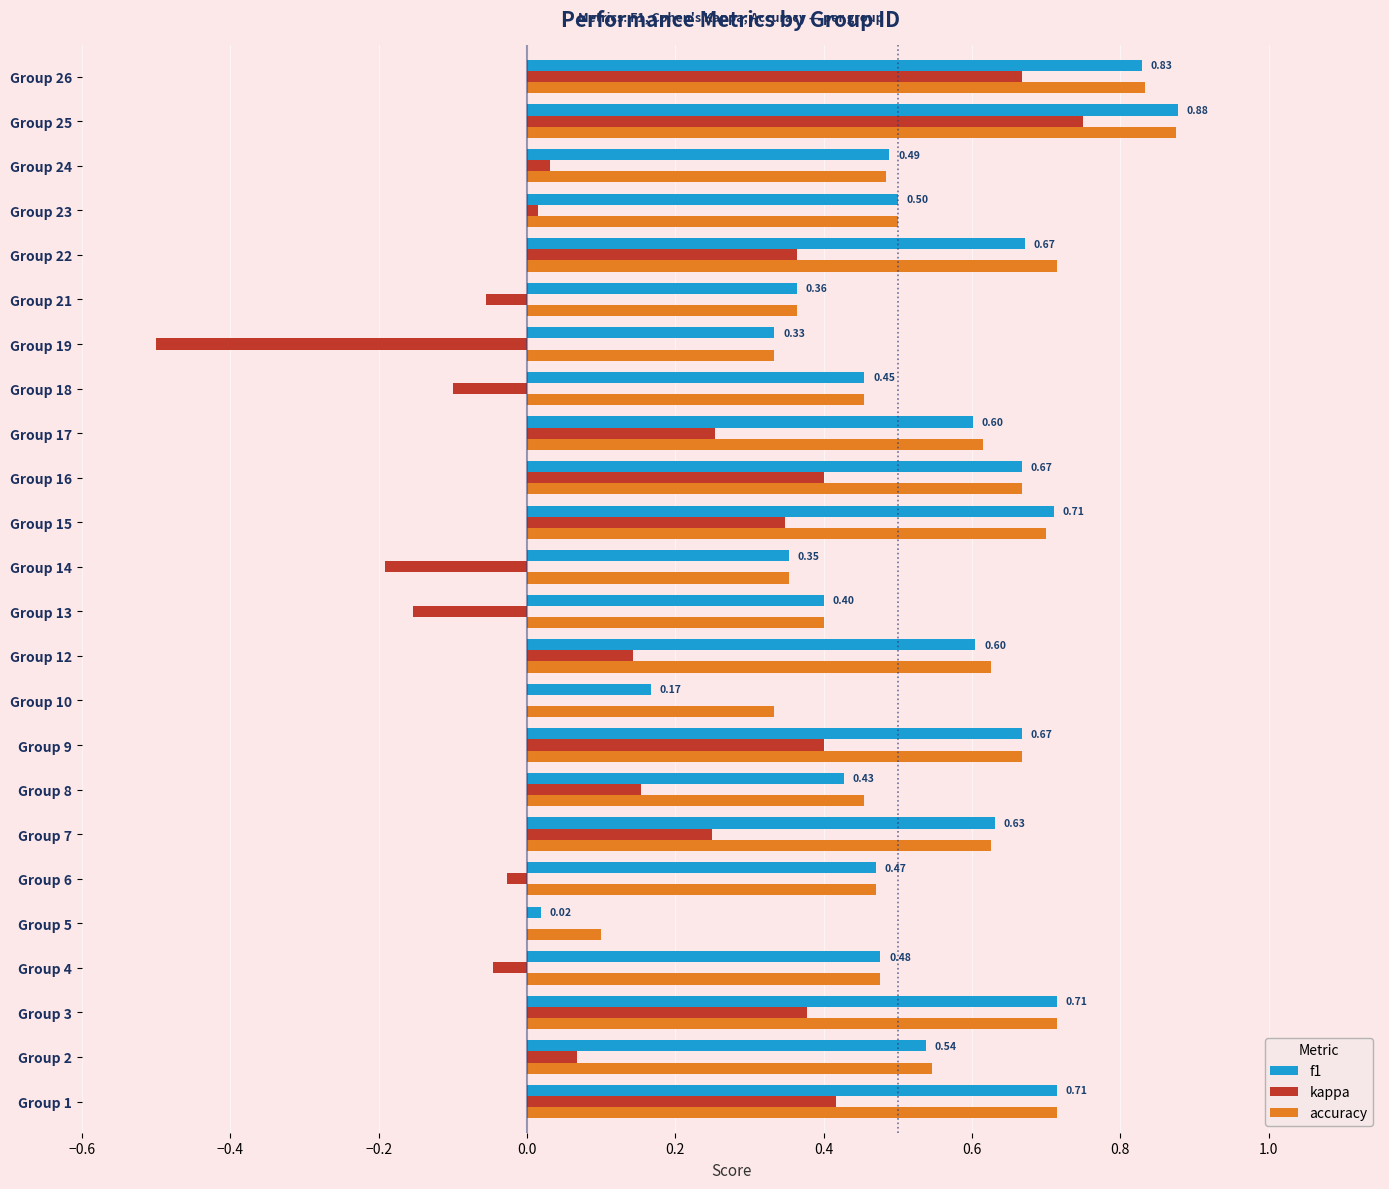

How many series are shown in this chart?

3